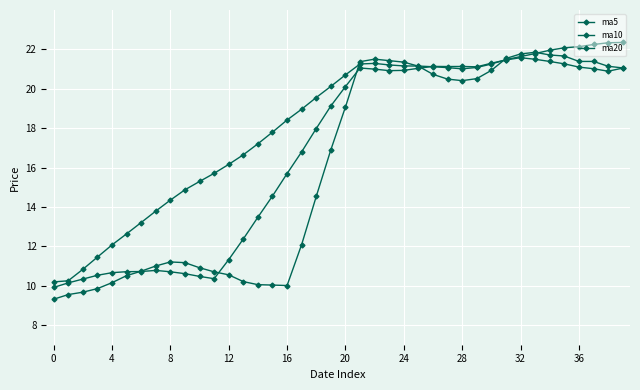

At which category does ma20 reach its first local peak?

22